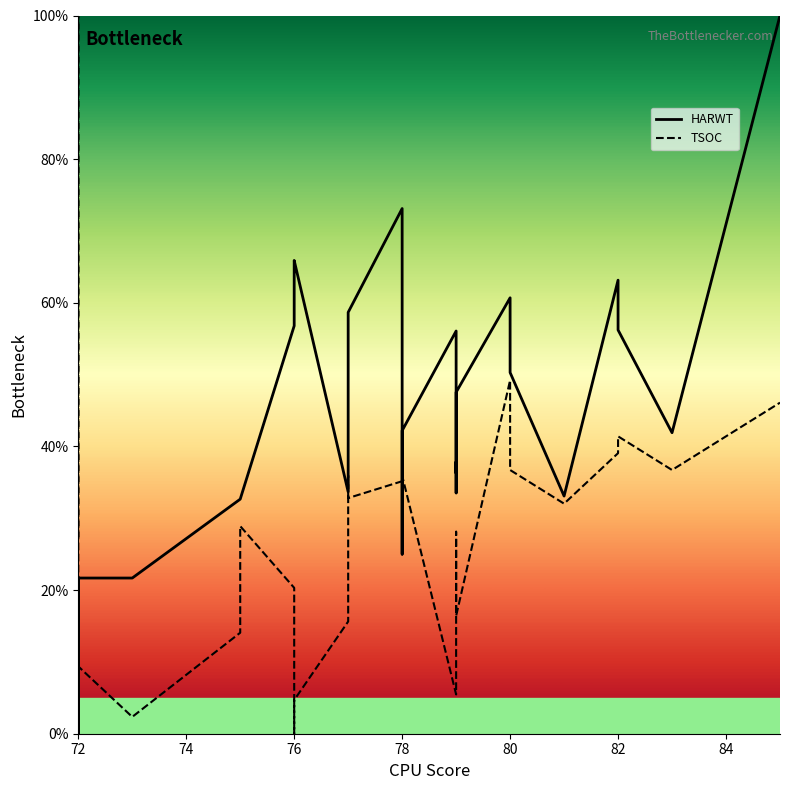

How many positive values does the HARWT series have?

32